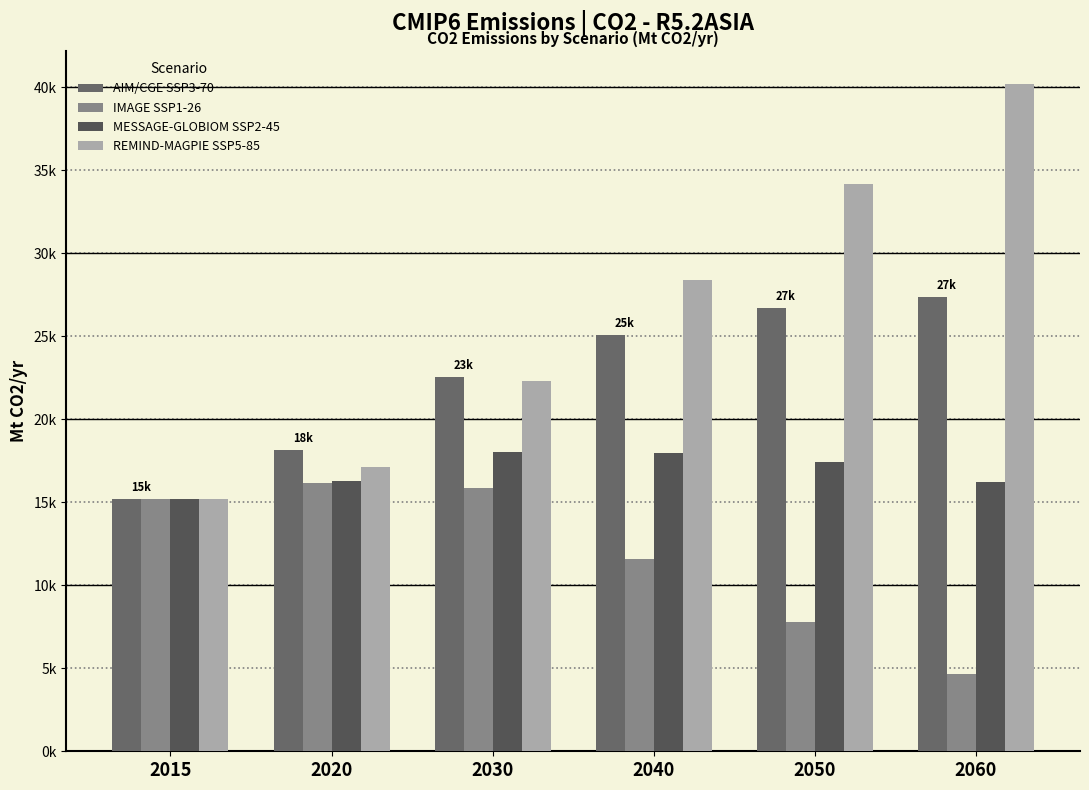

What is the difference between the highest and lowest values at 2050?

26358.7